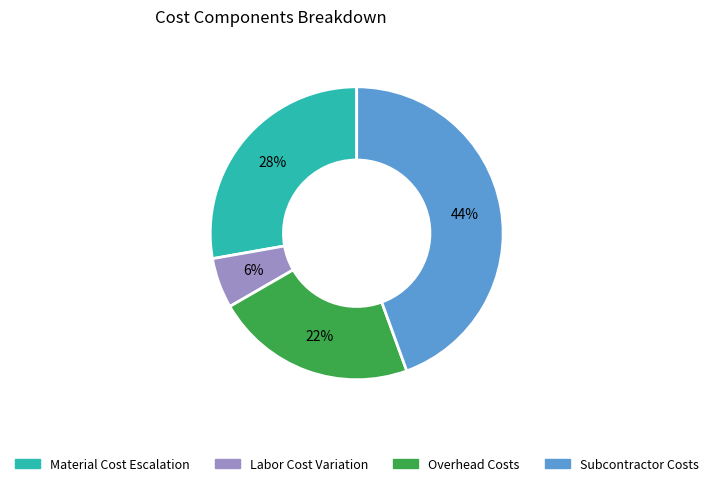

Is there any slice that represents more than half of the pie?

No